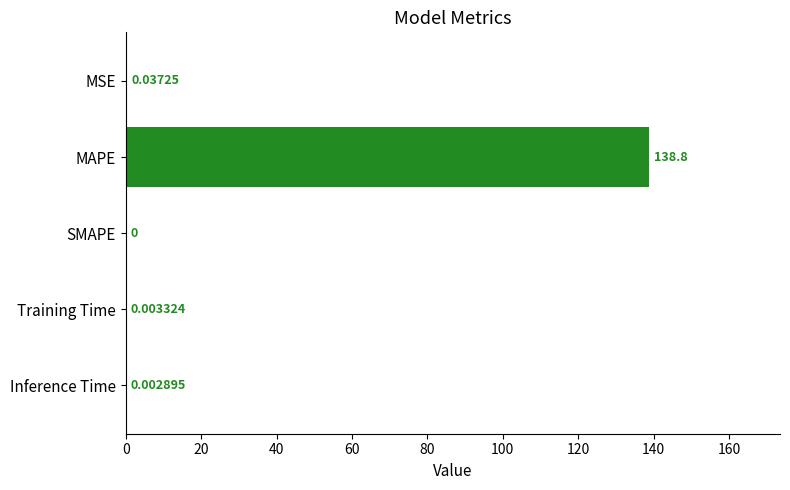

What is the average value?

27.8